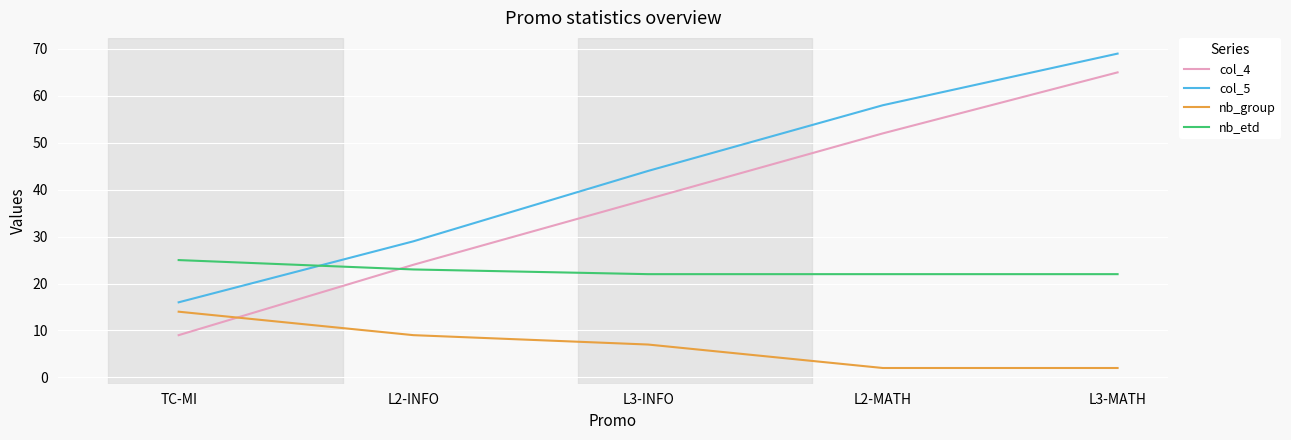

What is the approximate value of col_5 at TC-MI, to the nearest 5?

15